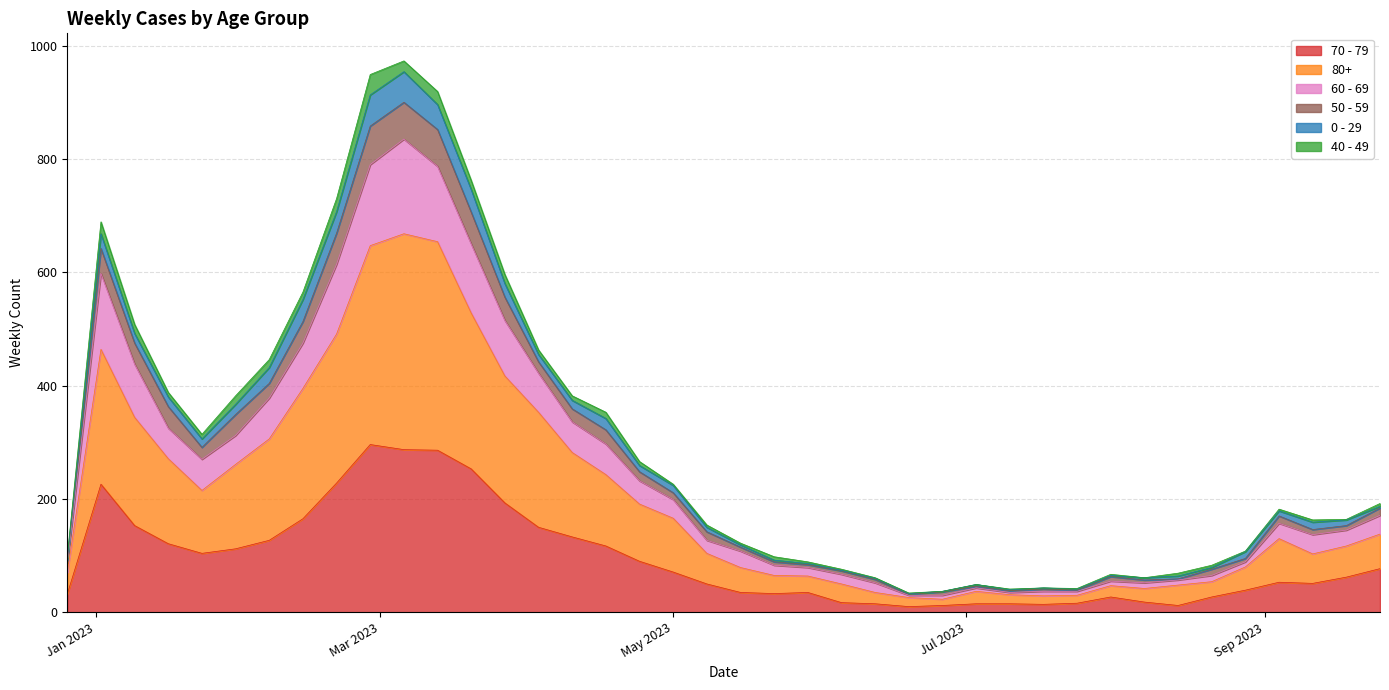

True or false: 80+ and 70 - 79 cross at least once.

False